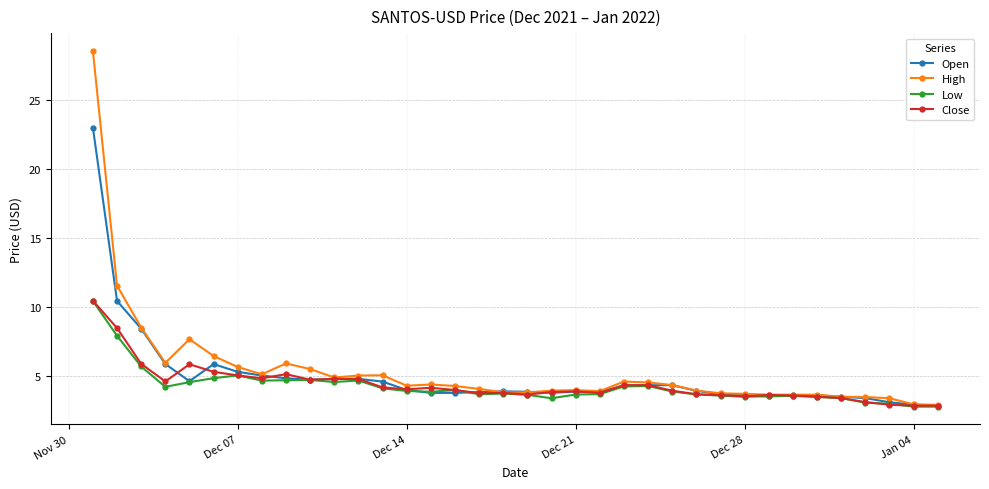

What is the lowest value of the High series?

2.9